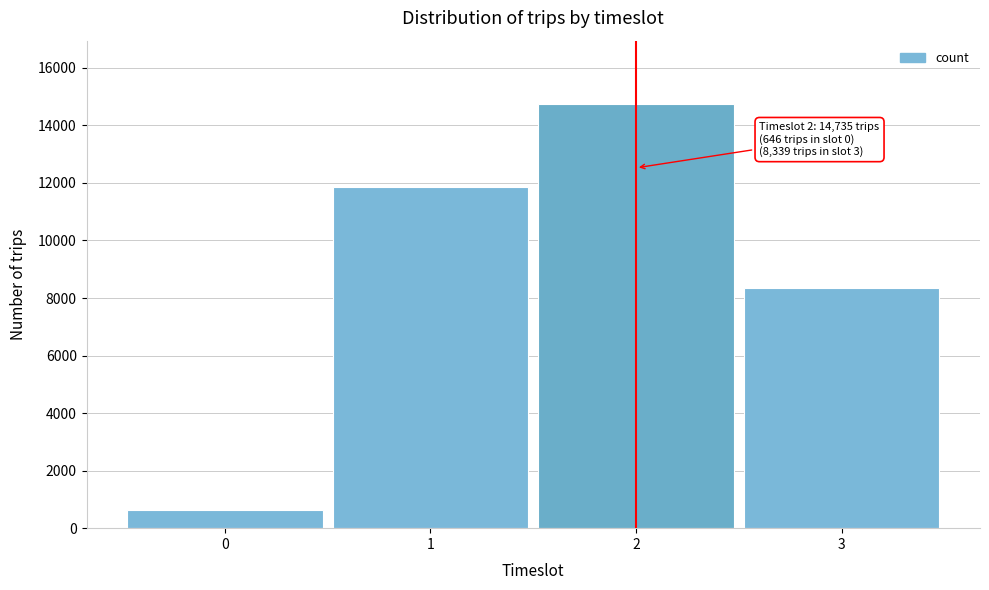

Reading left to right, extract all data points from this chart.

646	11875	14735	8339